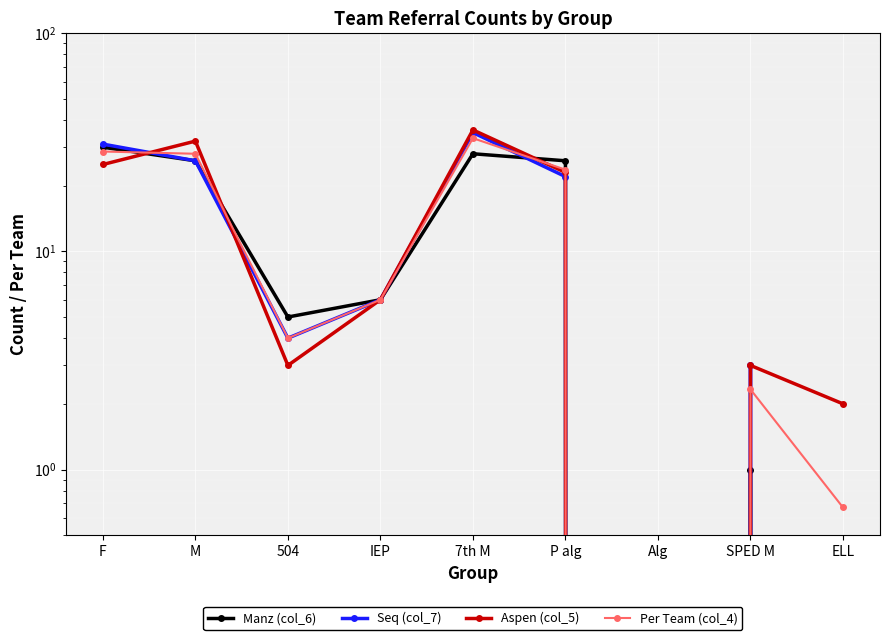

At which category does the chart reach its minimum across all series?

Alg